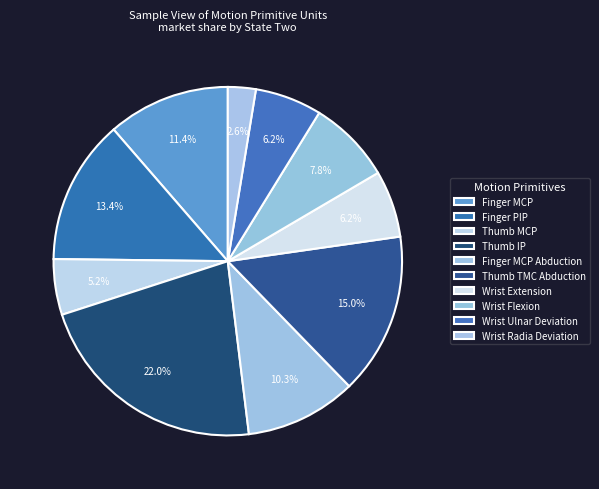

Which slice is the largest?

Thumb IP